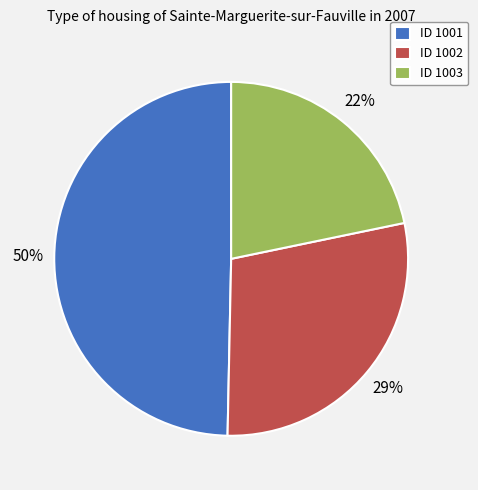

To the nearest percent, what portion does ID 1003 represent?

22%